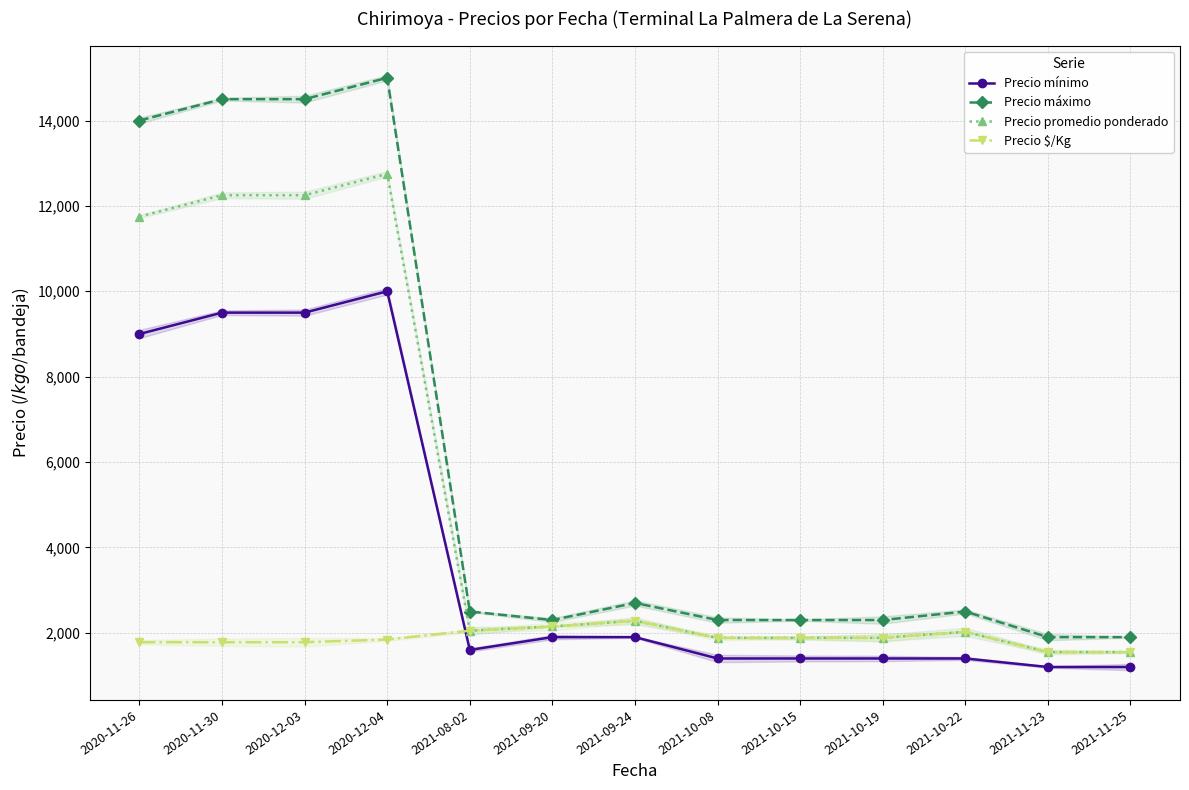

Reading left to right, transcribe all the data shown in this chart.

Precio mínimo: 2020-11-26=9000	2020-11-30=9500	2020-12-03=9500	2020-12-04=10000	2021-08-02=1600	2021-09-20=1900	2021-09-24=1900	2021-10-08=1400	2021-10-15=1400	2021-10-19=1400	2021-10-22=1400	2021-11-23=1200	2021-11-25=1200
Precio máximo: 2020-11-26=14000	2020-11-30=14500	2020-12-03=14500	2020-12-04=15000	2021-08-02=2500	2021-09-20=2300	2021-09-24=2700	2021-10-08=2300	2021-10-15=2300	2021-10-19=2300	2021-10-22=2500	2021-11-23=1900	2021-11-25=1900
Precio promedio ponderado: 2020-11-26=11750	2020-11-30=12250	2020-12-03=12250	2020-12-04=12750	2021-08-02=2050	2021-09-20=2150	2021-09-24=2283	2021-10-08=1883	2021-10-15=1883	2021-10-19=1883	2021-10-22=2025	2021-11-23=1550	2021-11-25=1550
Precio $/Kg: 2020-11-26=1781	2020-11-30=1781	2020-12-03=1781	2020-12-04=1844	2021-08-02=2050	2021-09-20=2150	2021-09-24=2283	2021-10-08=1883	2021-10-15=1883	2021-10-19=1883	2021-10-22=2025	2021-11-23=1550	2021-11-25=1550